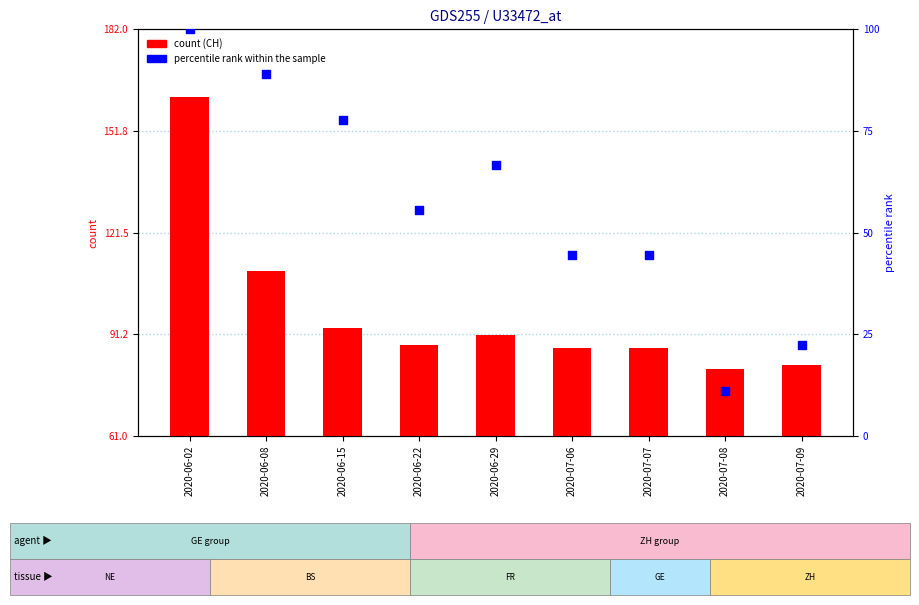

Which series contains the lowest Y value?

percentile rank within the sample